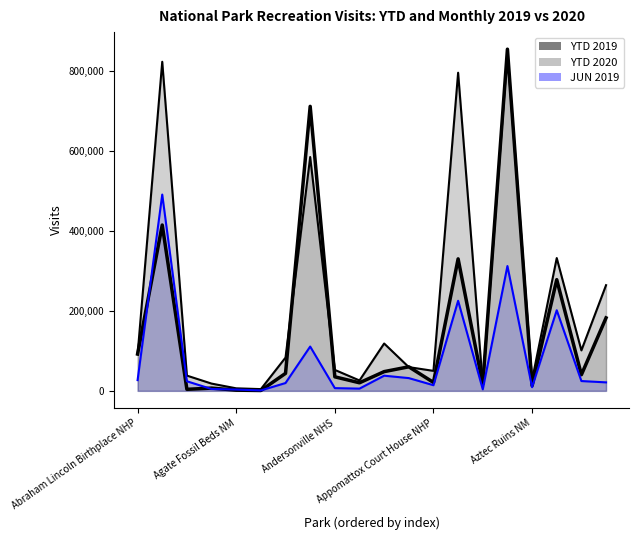

True or false: JUN 2019 has more than 0 points higher than both neighbors.

True